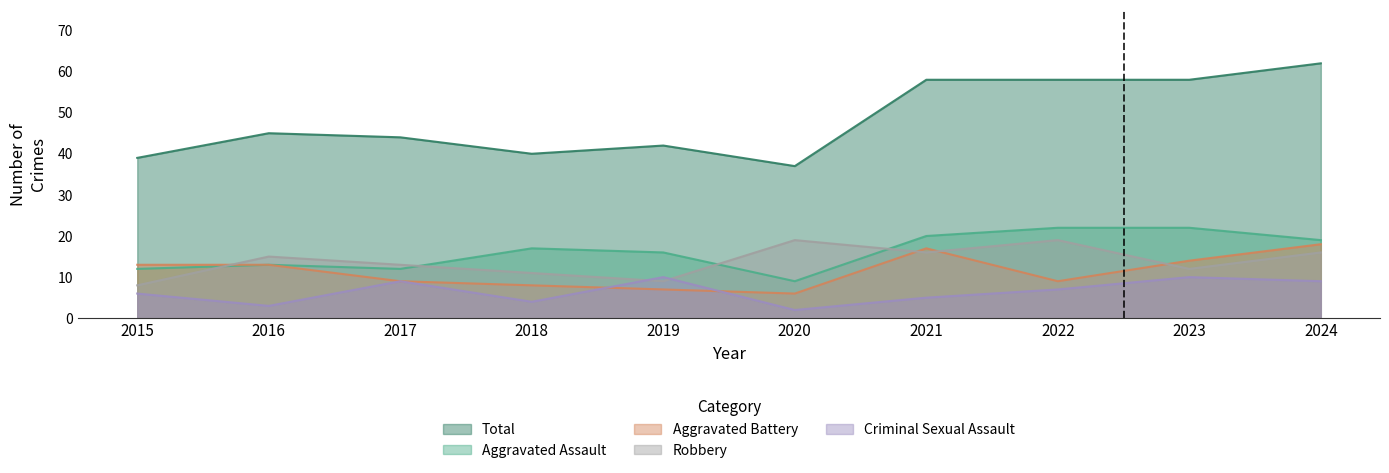

What is the value of the Total point at the 8th from the left?

58